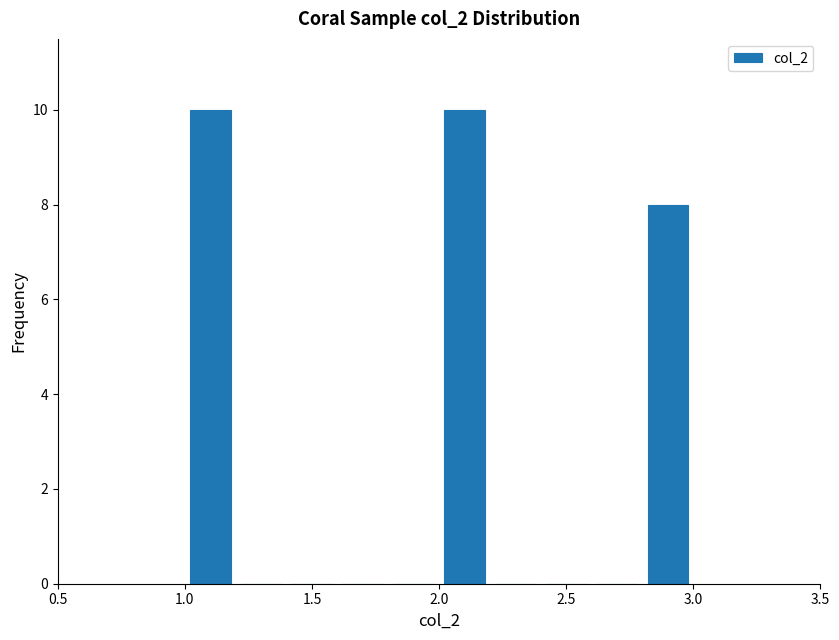

Reading left to right, transcribe this chart: for each bar, give the range it covers on the x-axis and its height. The values are not printed on the chart, so give them approximately, as read against the axis.

1.0 to 1.2: 10
1.2 to 1.4: 0
1.4 to 1.6: 0
1.6 to 1.8: 0
1.8 to 2.0: 0
2.0 to 2.2: 10
2.2 to 2.4: 0
2.4 to 2.6: 0
2.6 to 2.8: 0
2.8 to 3.0: 8